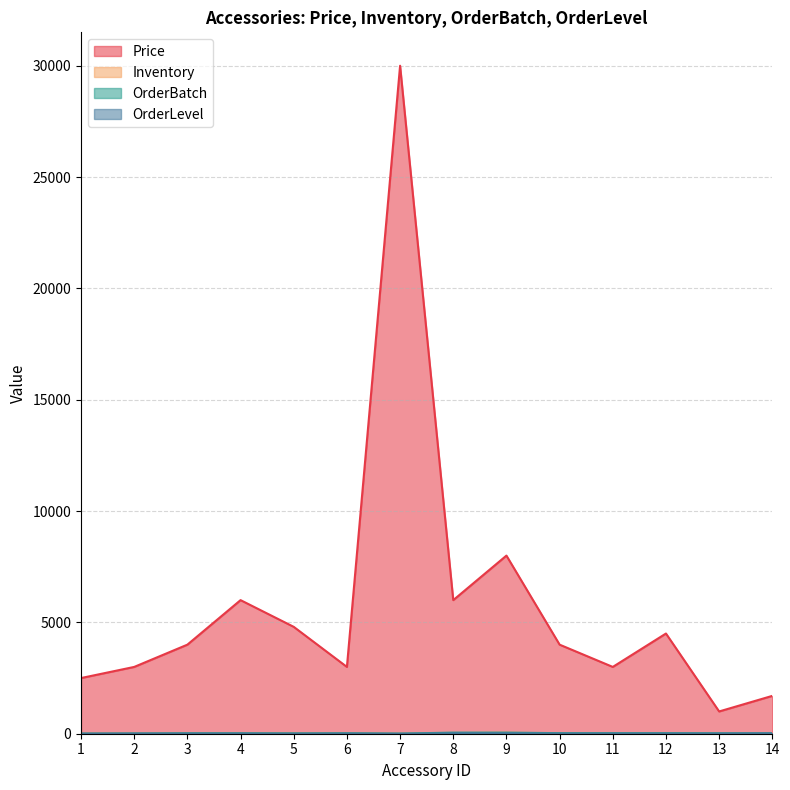

What is the difference between the highest and lowest values at 8?

5980